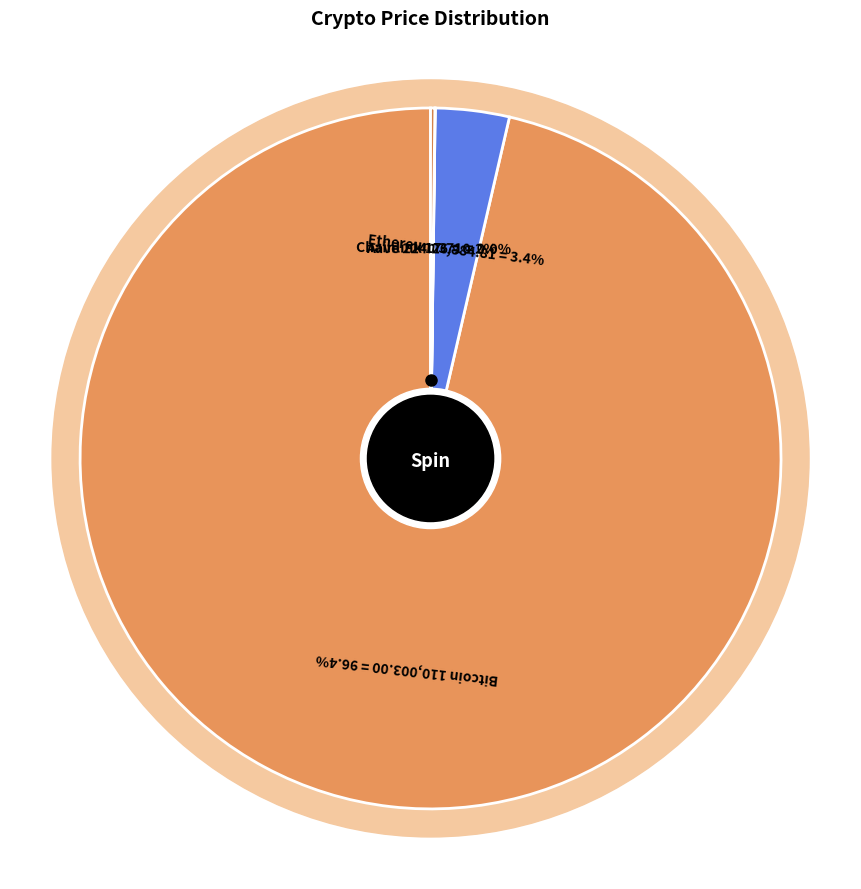

Which slice is the largest?

Bitcoin